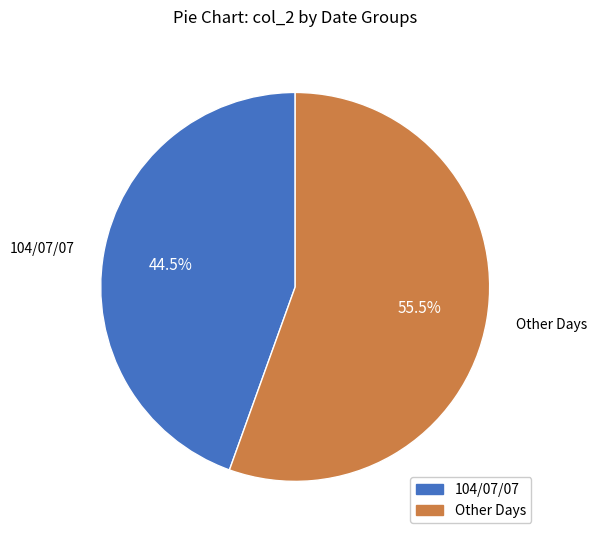

Is there a majority slice in this chart?

Yes